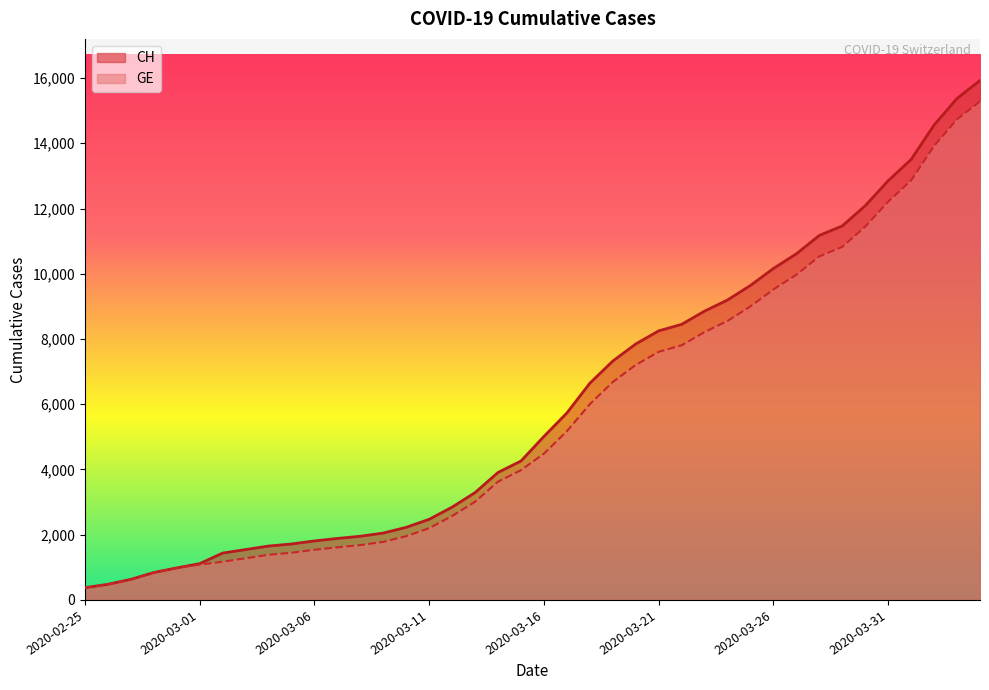

Which series has the largest total across all categories?

CH